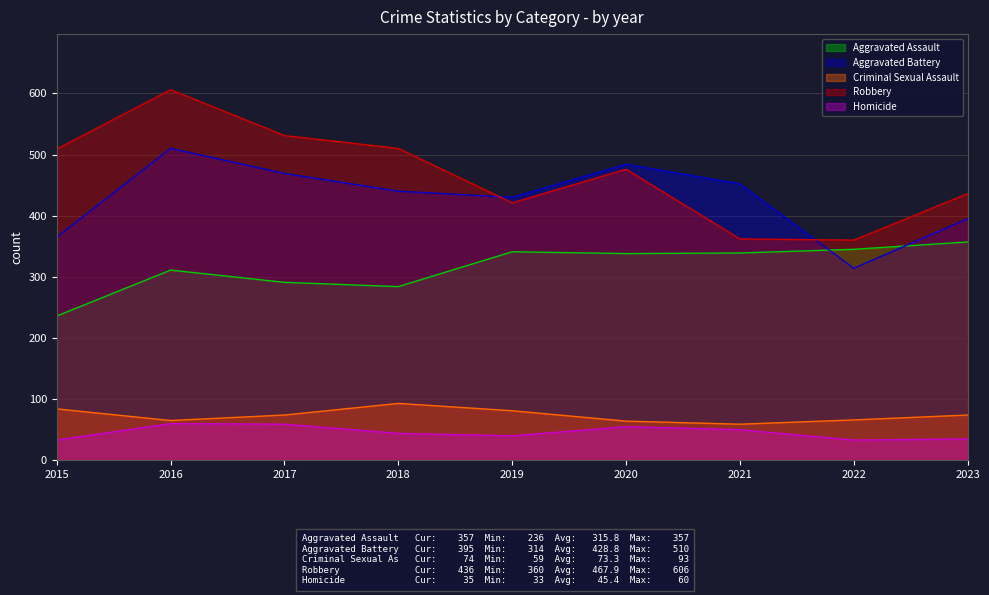

At which label does Criminal Sexual Assault reach its minimum?

2021